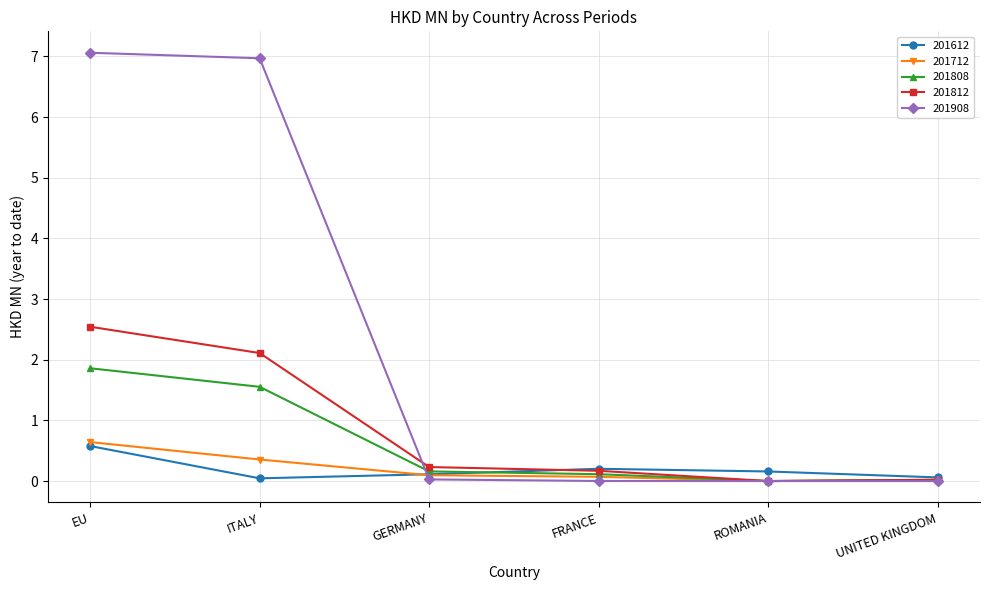

What is the sum of all 201712 values?

1.2